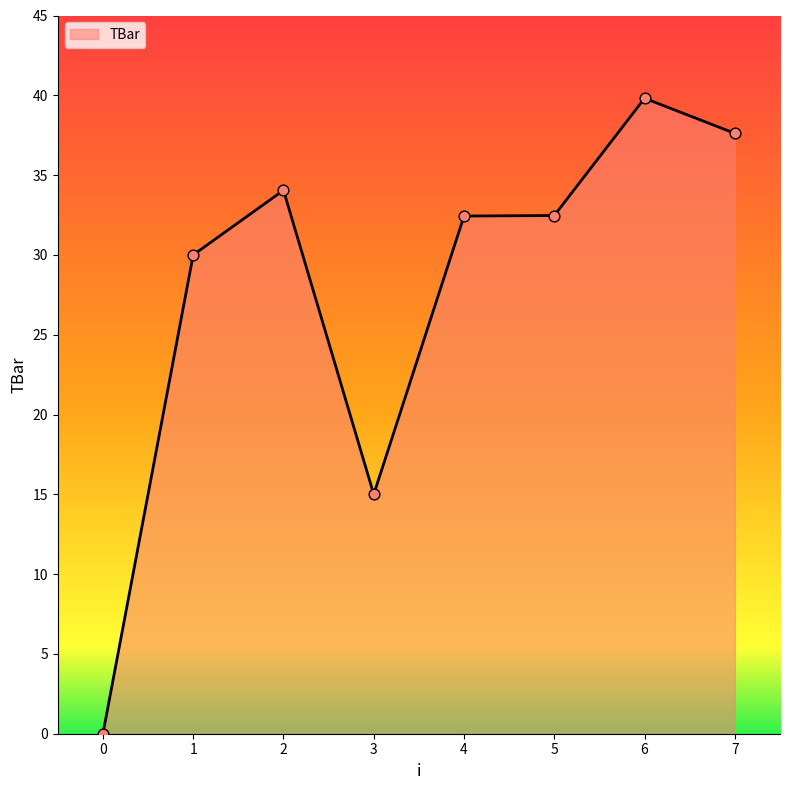

Between 1 and 0, which is larger?

1